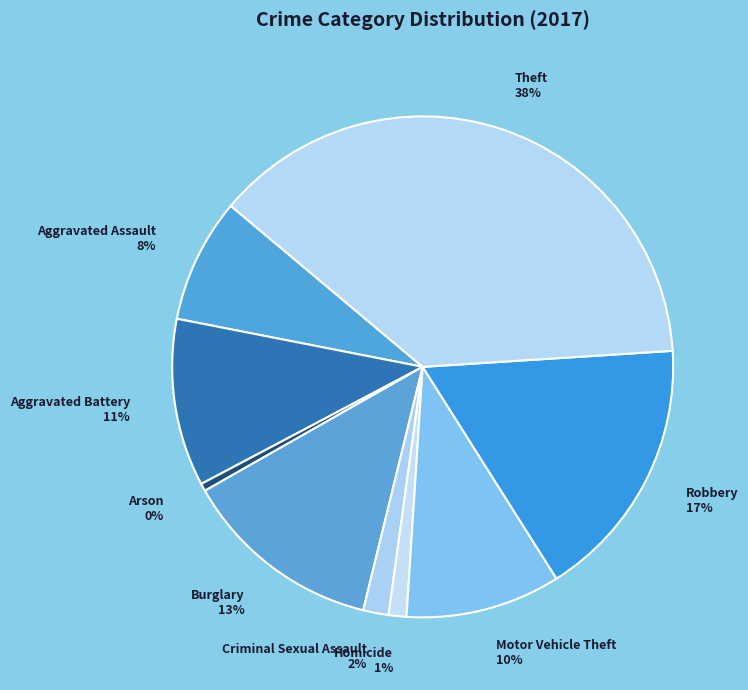

How many slices are in this pie chart?

9